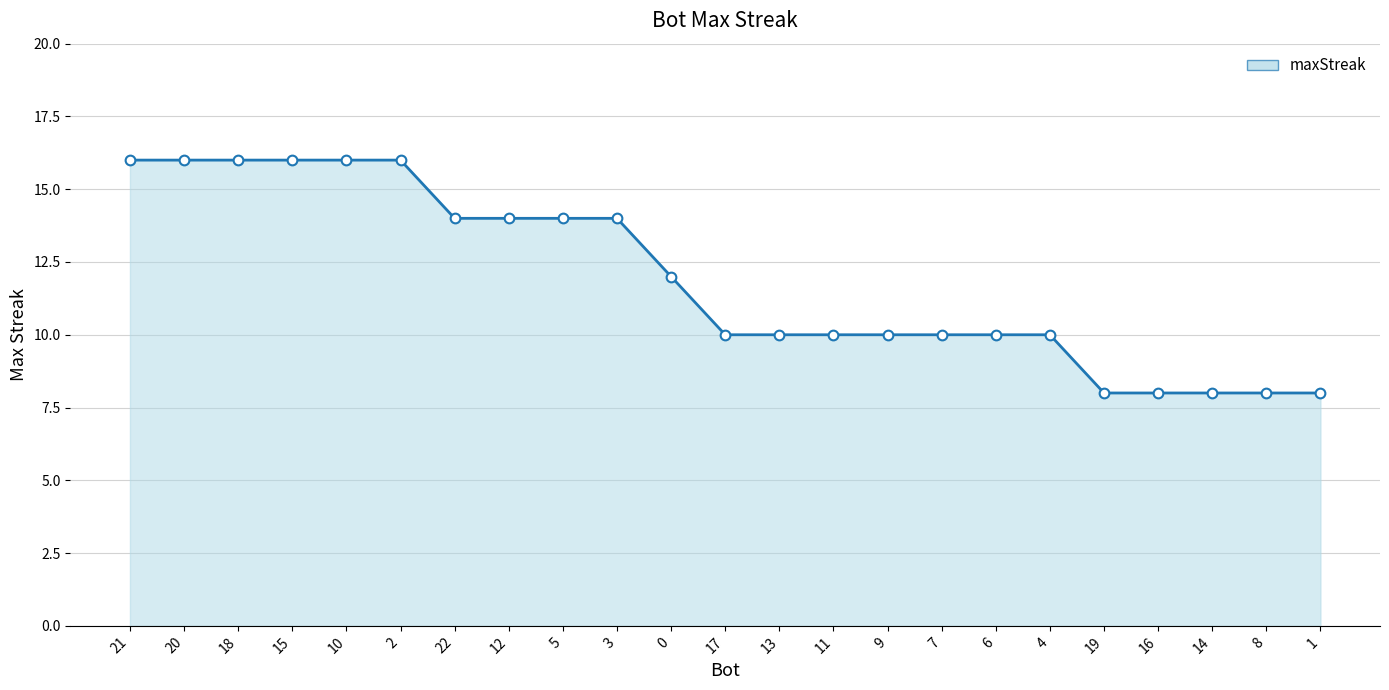

What is the smallest value displayed?

8